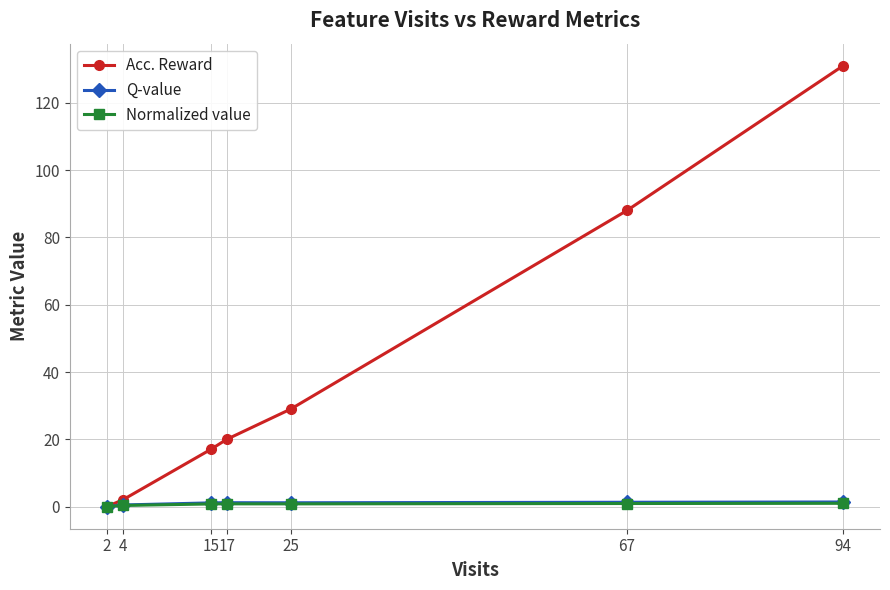

Which series has the largest total across all categories?

Acc. Reward